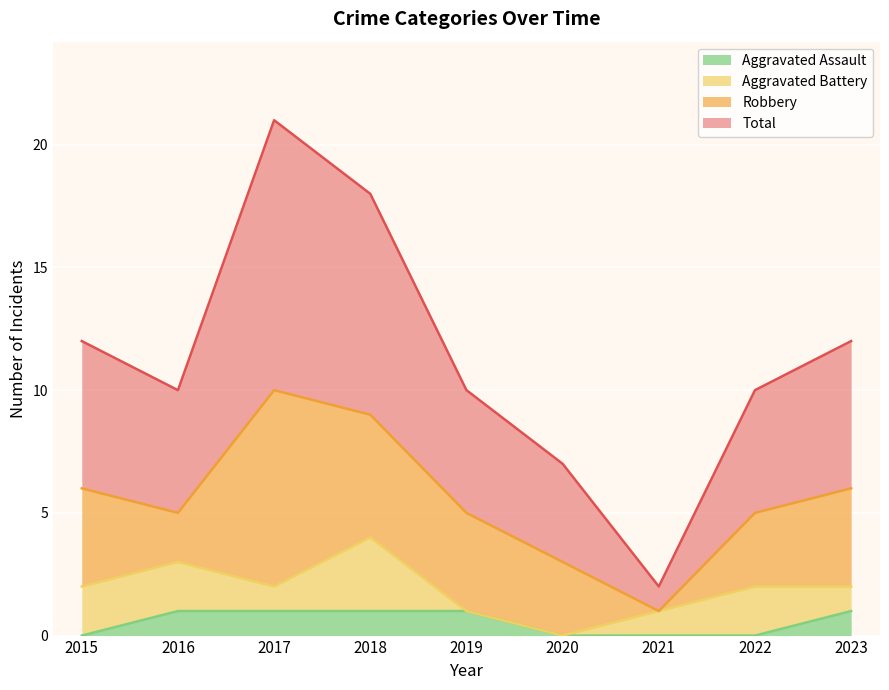

What is the value of the Aggravated Assault point at the 4th from the left?

1